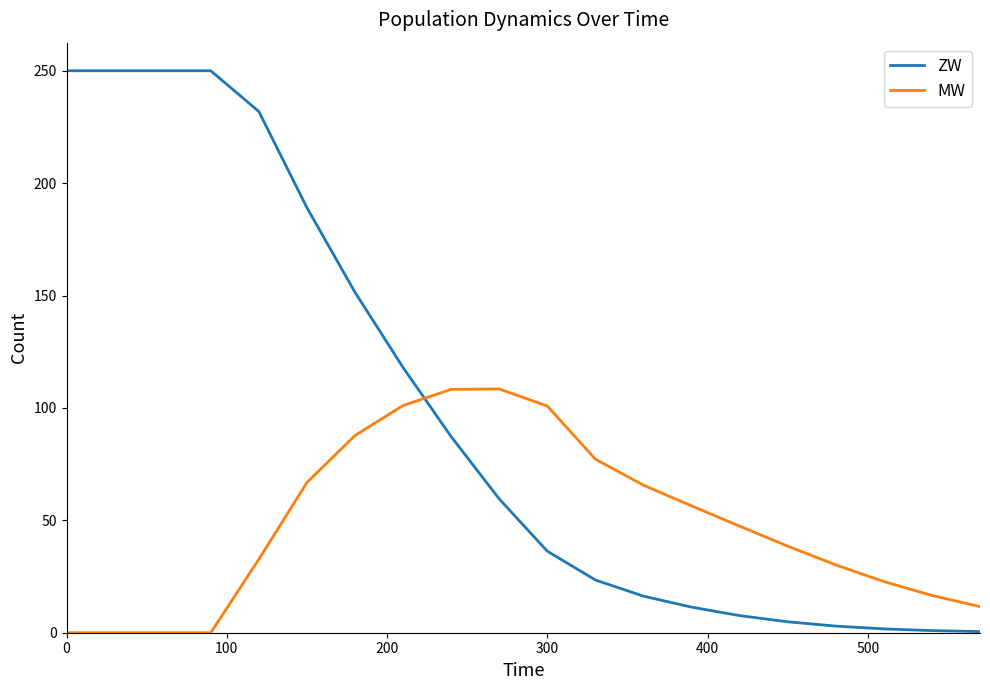

Count the number of data series in this chart.

2